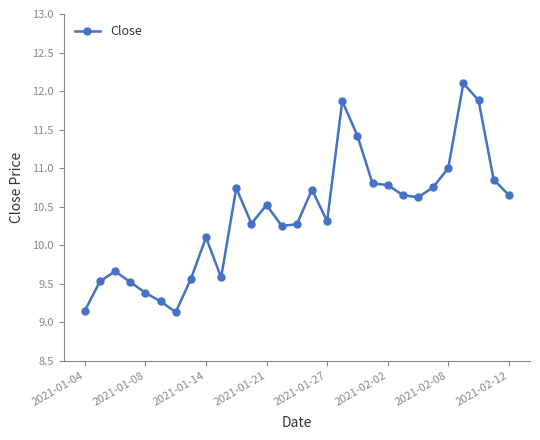

How many values are below 10?

9